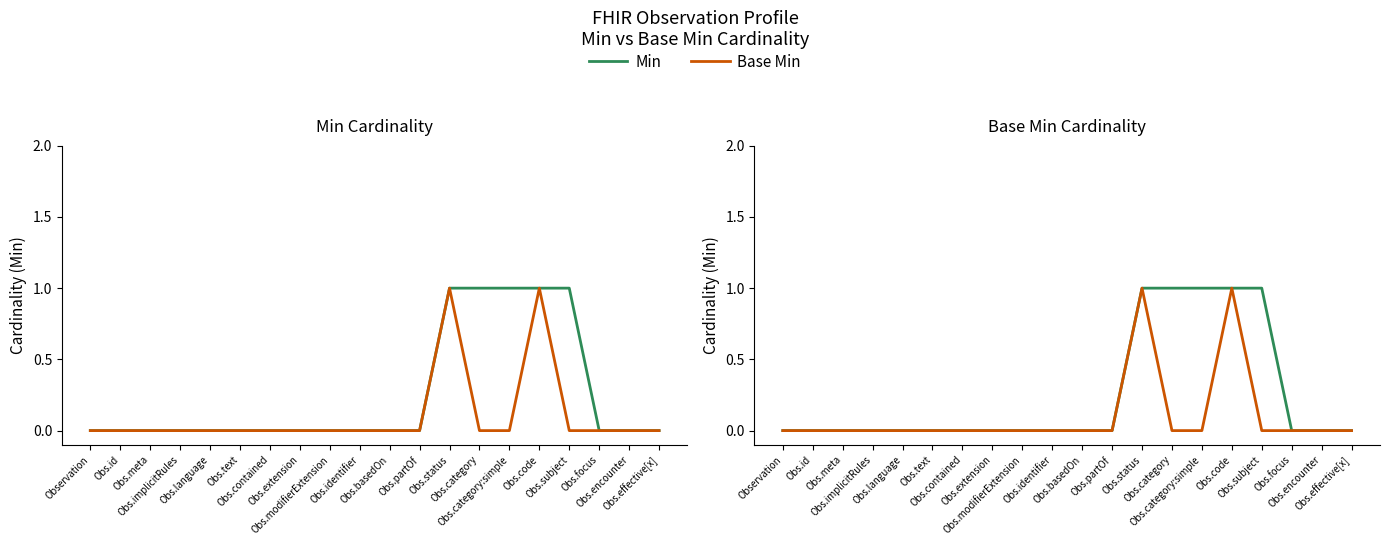

What are all the series names shown in the legend?

Min, Base Min